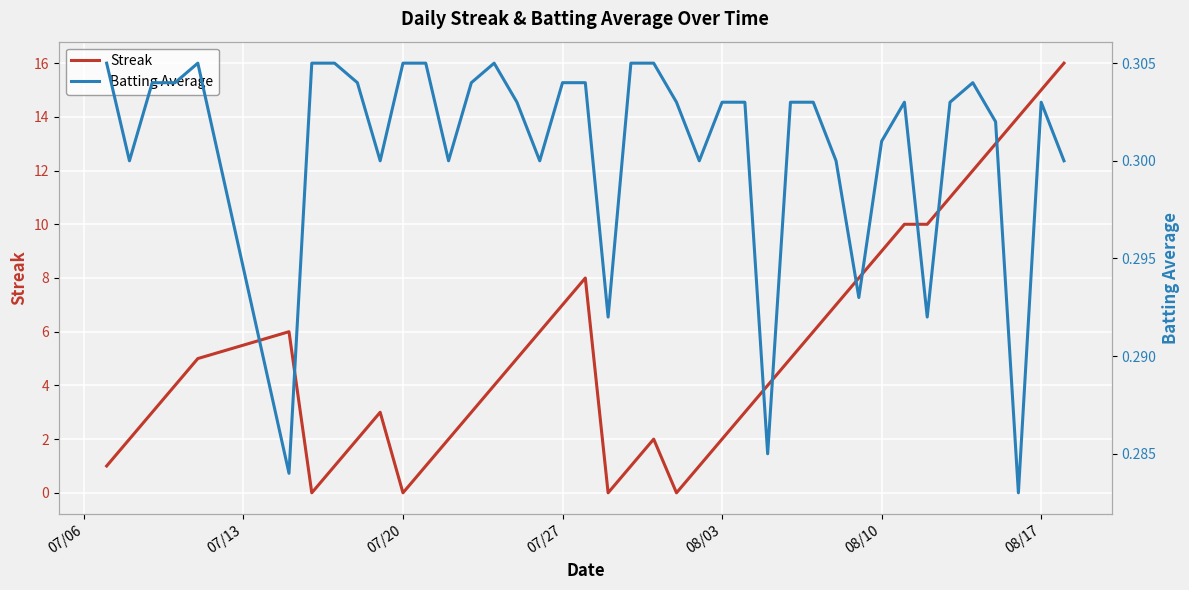

What is the highest value of the Streak series?

16